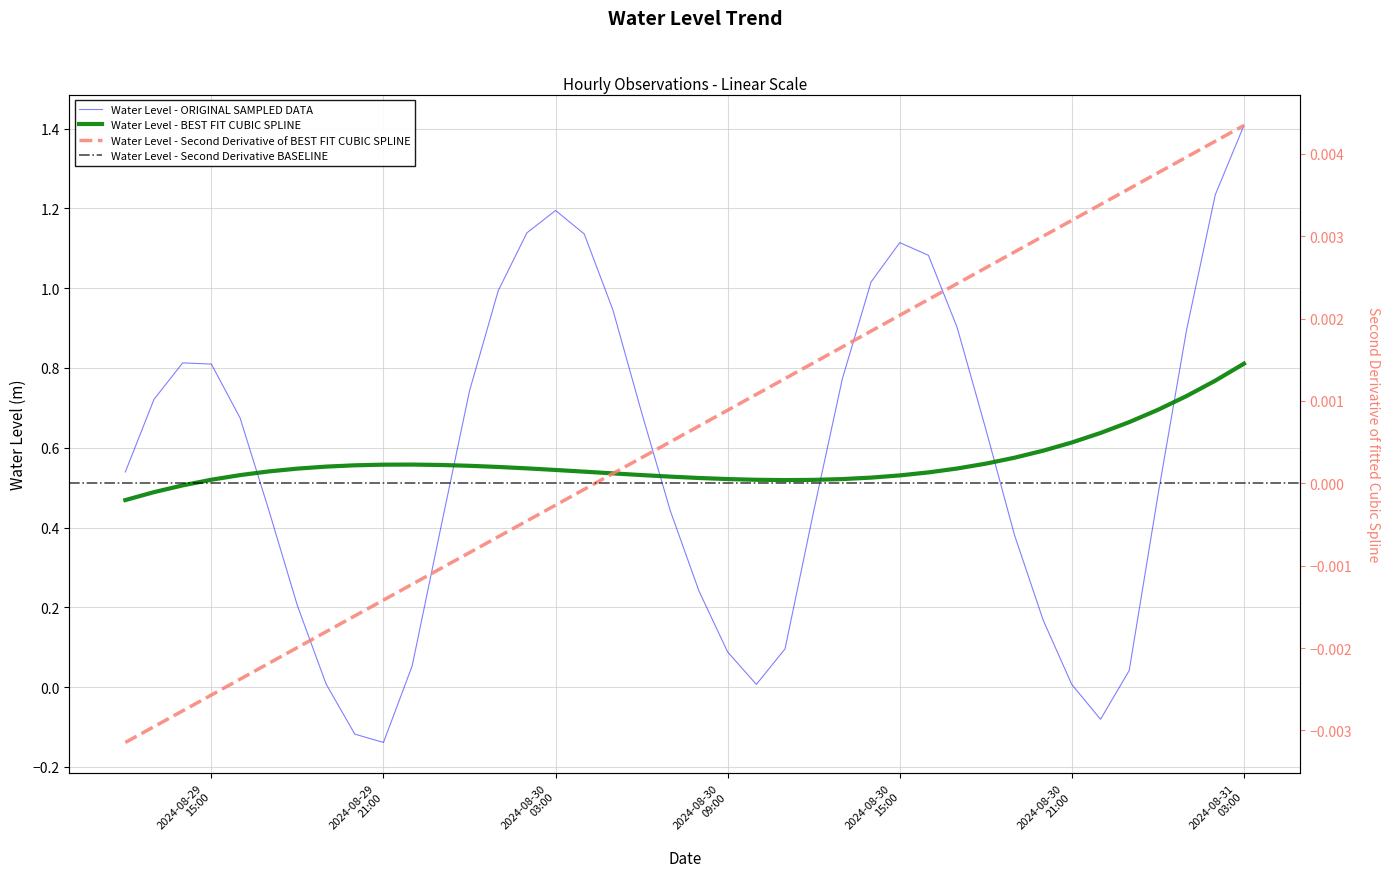

Does the chart display data point markers on the line(s)?

No